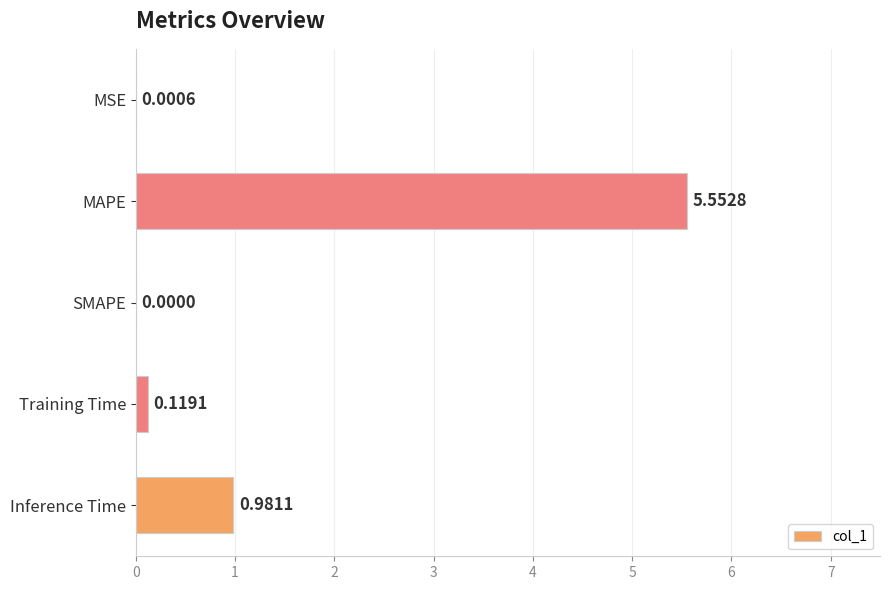

Count the number of values greater than 0.

4